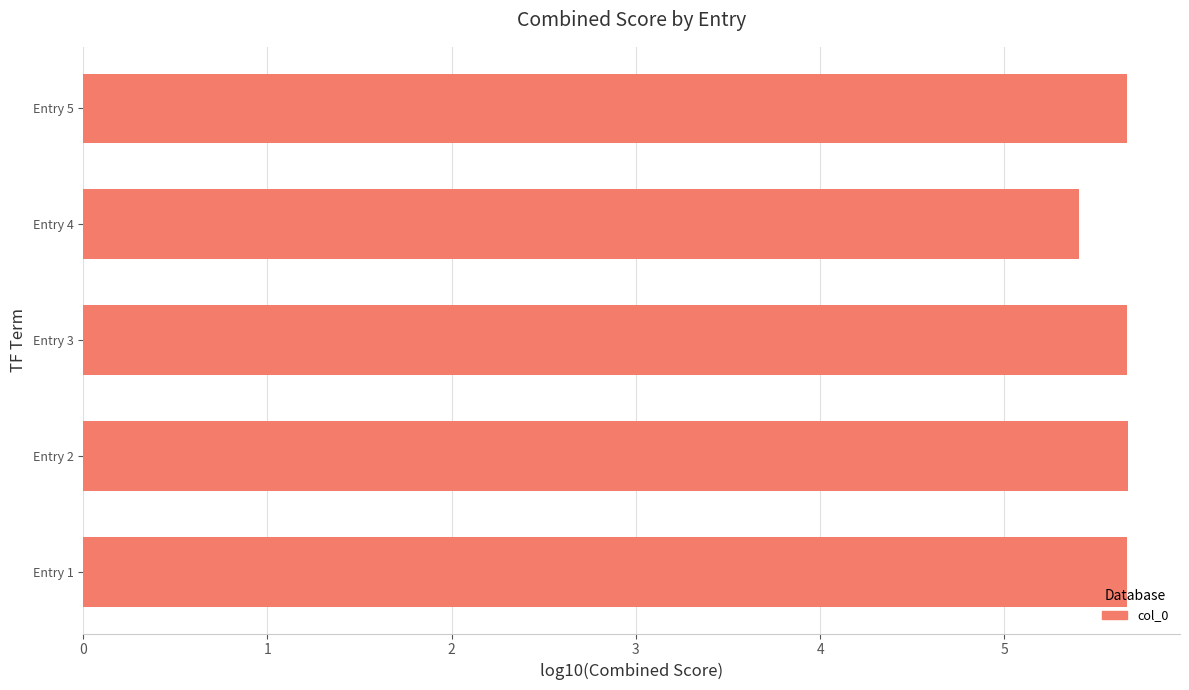

What is the difference between the maximum and minimum values?

0.3